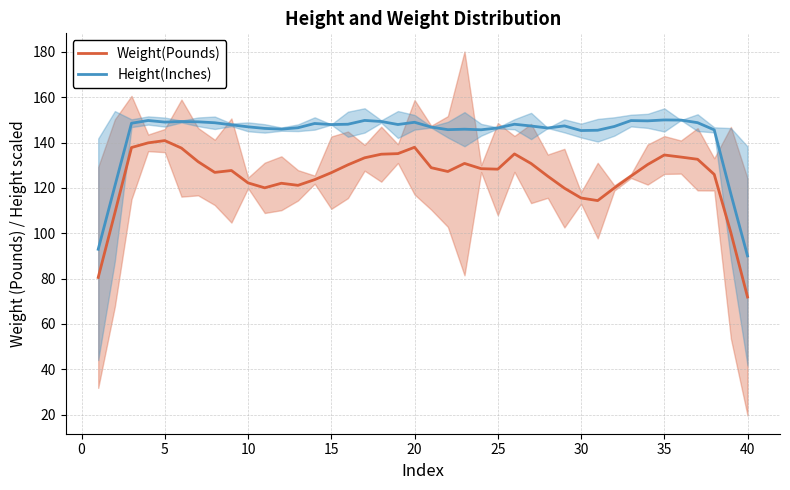

What is the maximum value for Weight(Pounds)?

140.9